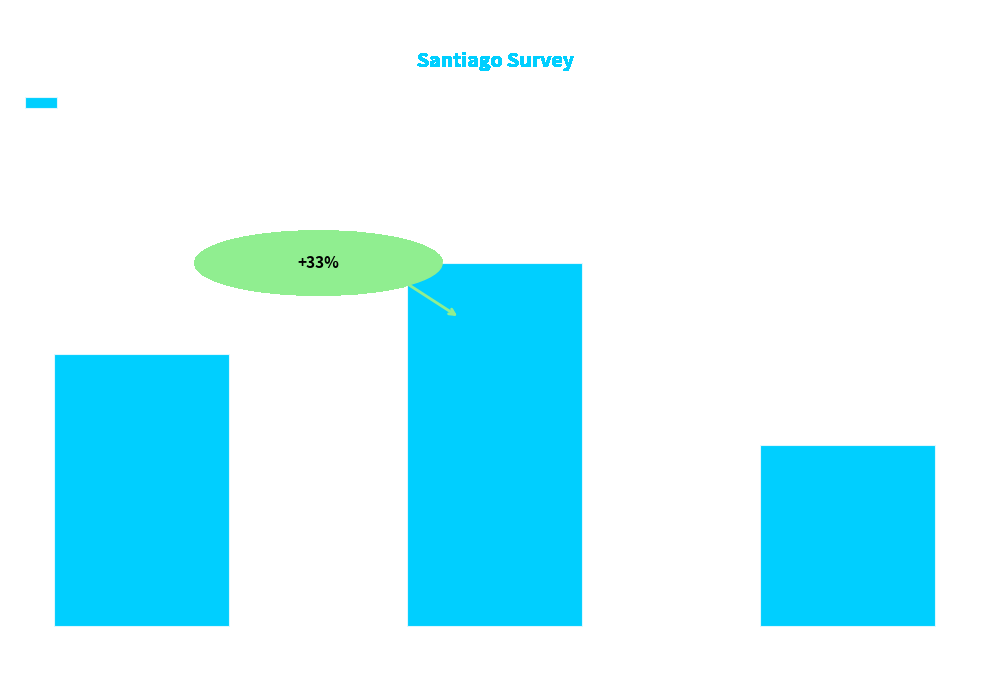

What is the sum of all values?

9